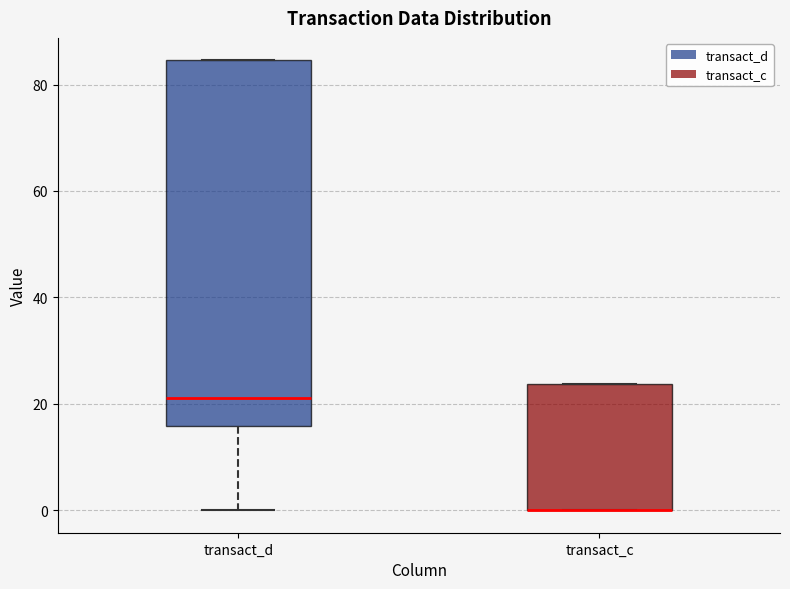

Which box is the tallest, from its lower edge to its upper edge?

transact_d